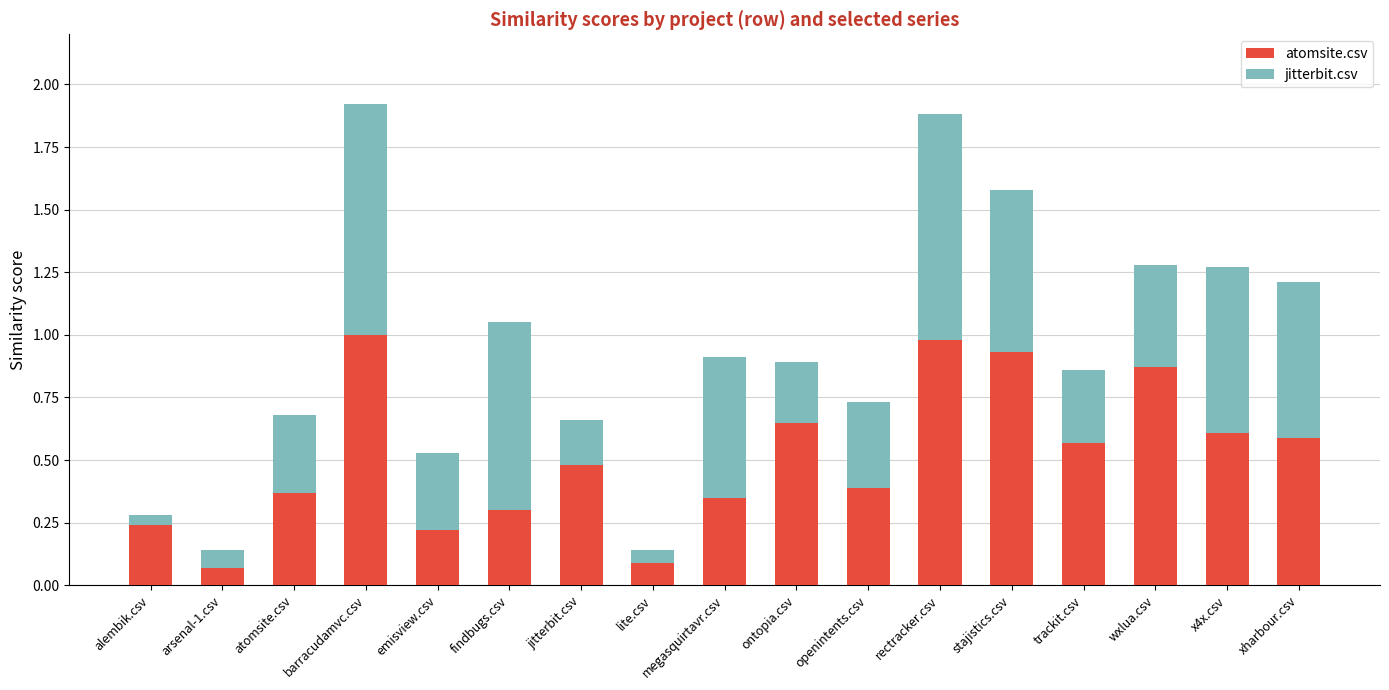

Which series changed the most between atomsite.csv and lite.csv?

atomsite.csv